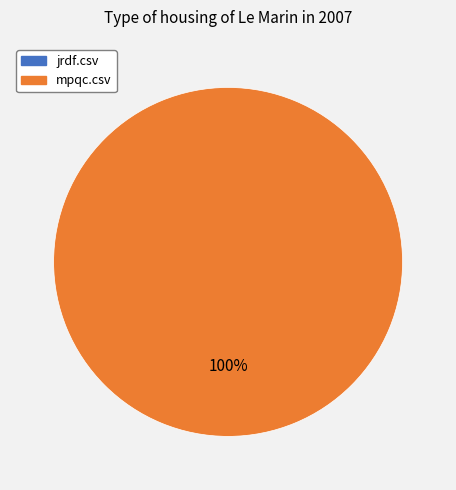

How many segments does this pie chart have?

2